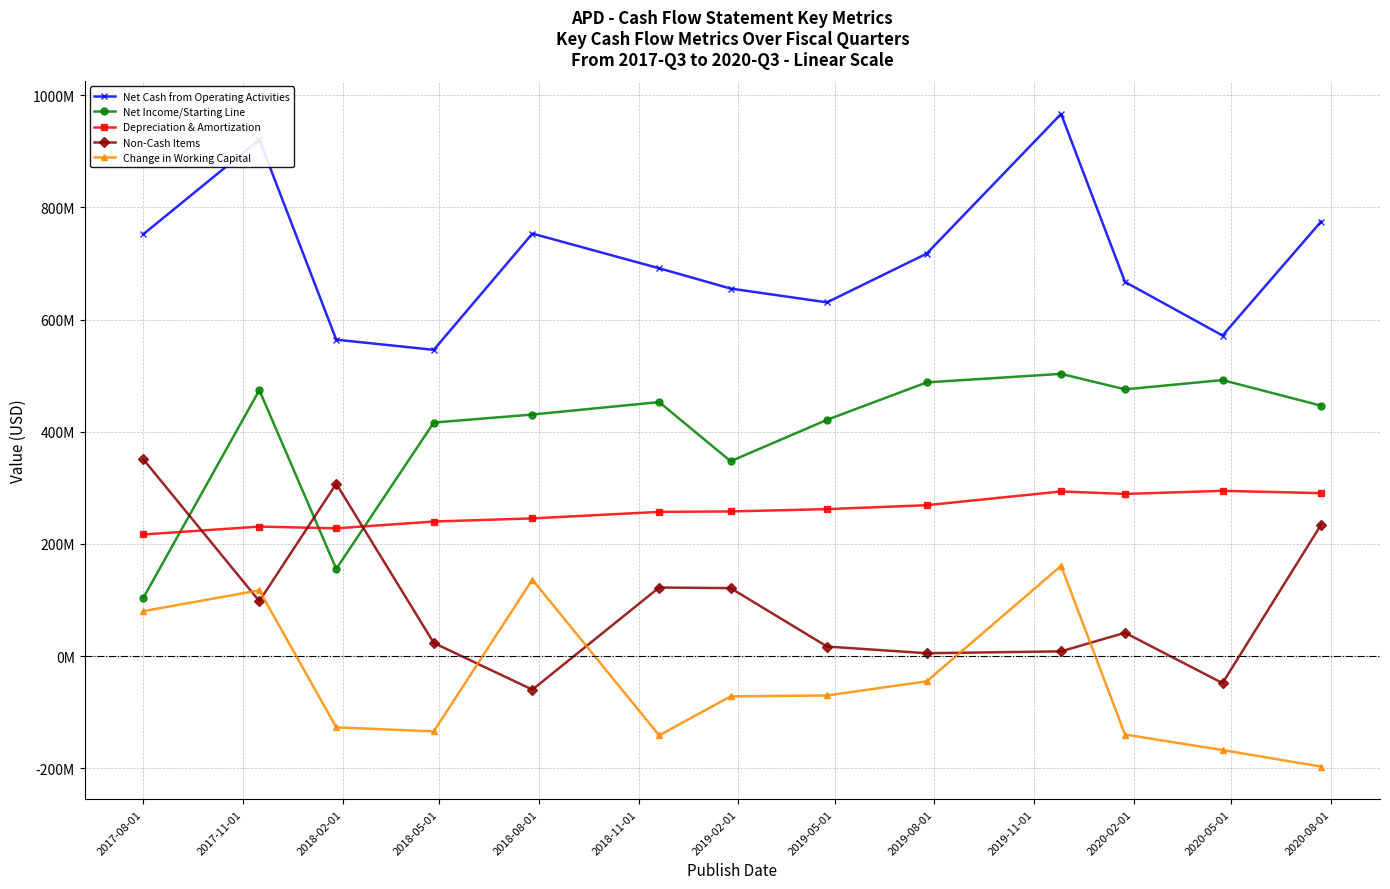

Reading right to left, what are all the values shown in this chart?

Net Cash from Operating Activities: 774700000	571500000	667000000	966500000	717600000	630600000	655200000	691400000	753200000	546000000	564100000	920700000	752200000
Net Income/Starting Line: 446500000	492100000	475600000	503200000	488000000	421300000	347500000	452900000	430700000	416400000	155600000	474200000	104200000
Depreciation & Amortization: 290600000	294700000	289200000	293600000	269100000	262100000	258000000	257200000	245600000	240000000	227900000	231000000	216900000
Non-Cash Items: 234400000	-48000000	41800000	8600000	5300000	17200000	121300000	122400000	-59600000	23600000	307400000	98100000	350800000
Change in Working Capital: -196800000	-167300000	-139600000	161100000	-44800000	-70000000	-71600000	-141100000	136500000	-134000000	-126800000	117400000	80300000